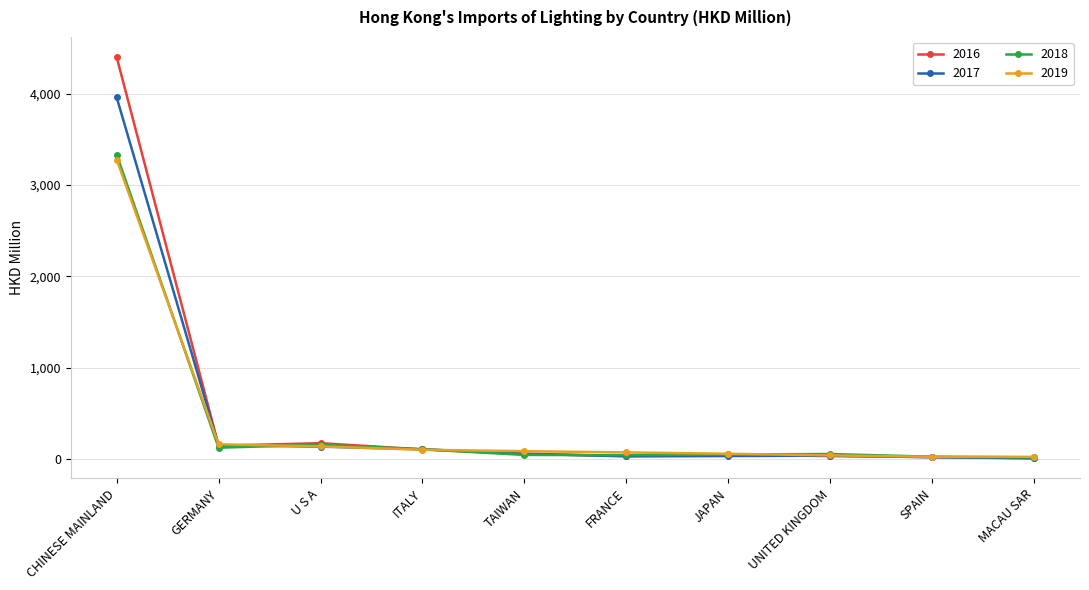

Rank the series by their maximum value, from lowest to highest.

2019, 2018, 2017, 2016